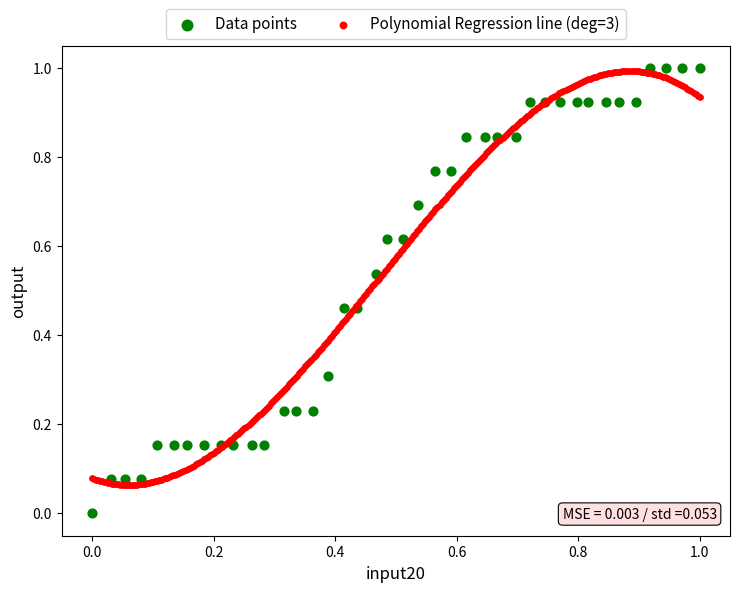

Which series reaches the minimum Y coordinate?

Data points